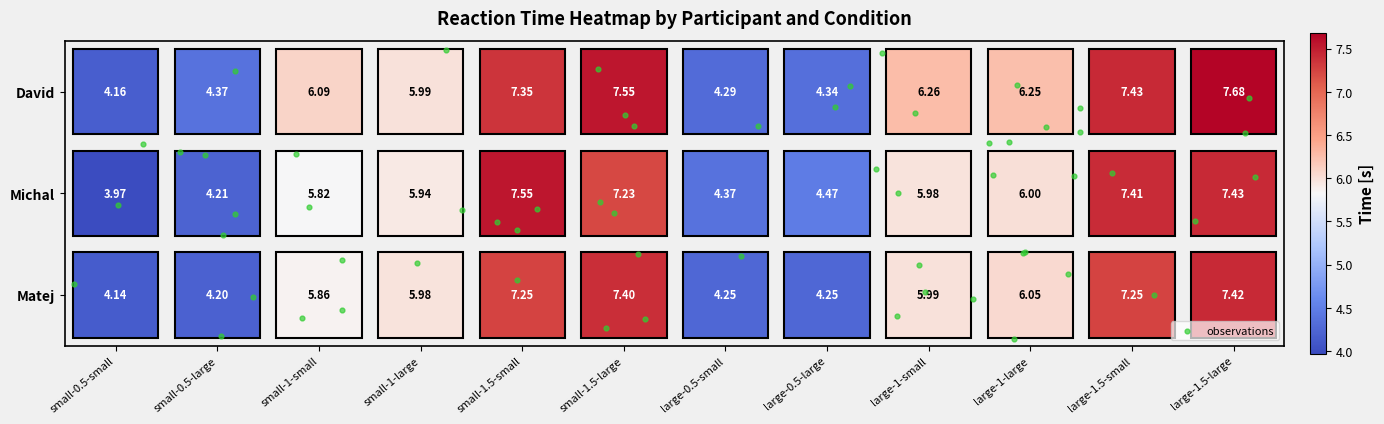

Which series has the largest range (max minus min)?

Michal